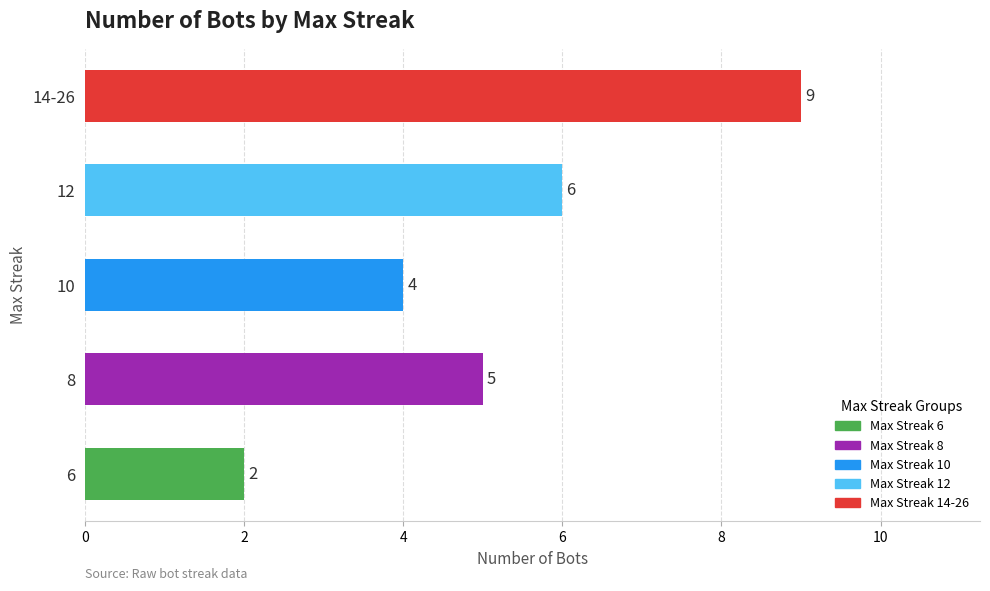

Reading top to bottom, list all the values displayed in this chart.

14-26=9	12=6	10=4	8=5	6=2